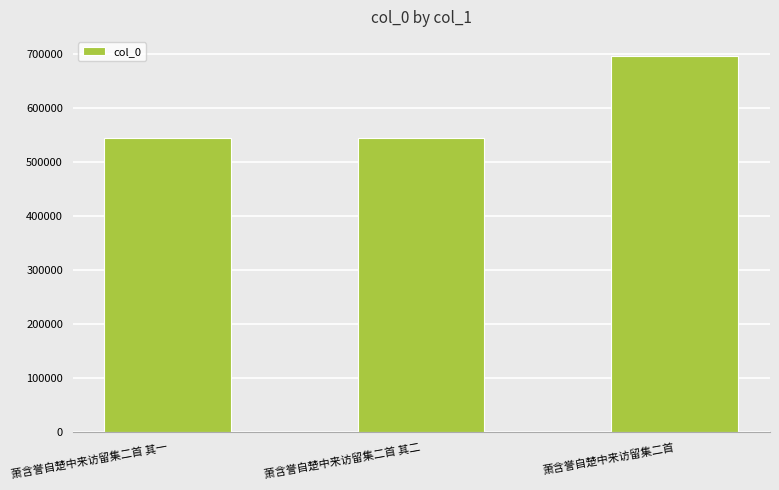

Which has a higher value, 萧含誉自楚中来访留集二首 or 萧含誉自楚中来访留集二首 其一?

萧含誉自楚中来访留集二首